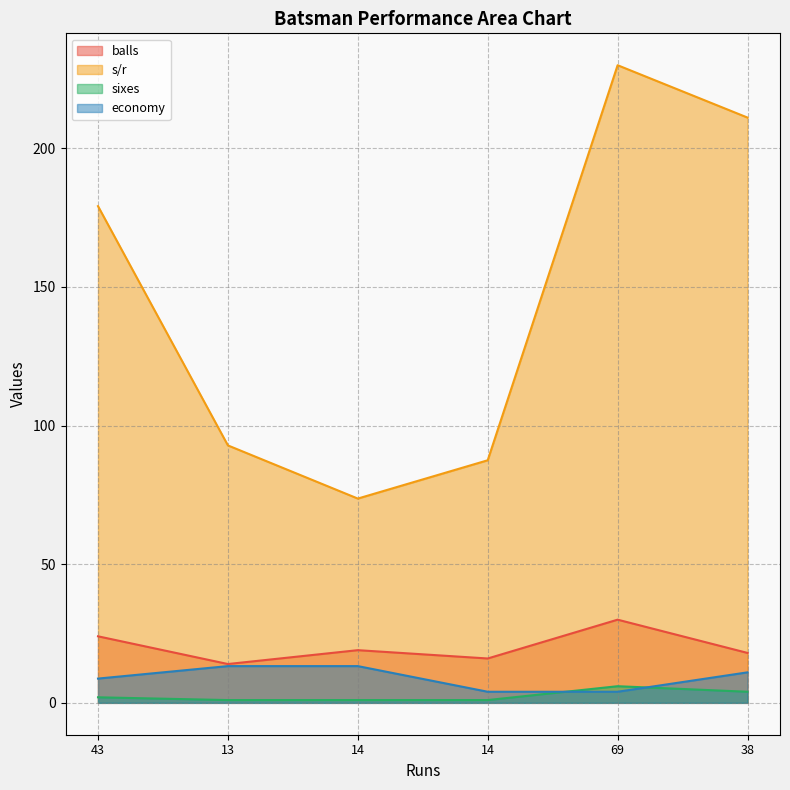

What is the difference between the maximum and minimum values in the sixes series?

5.0